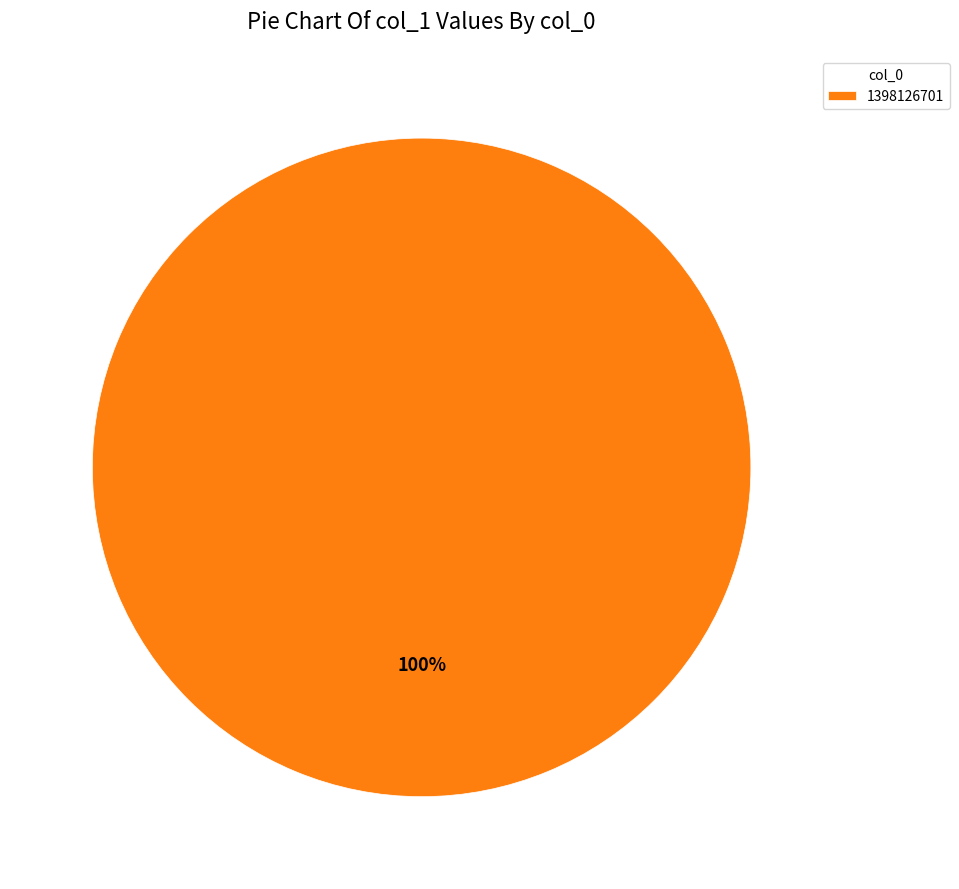

Does any single category account for the majority?

Yes